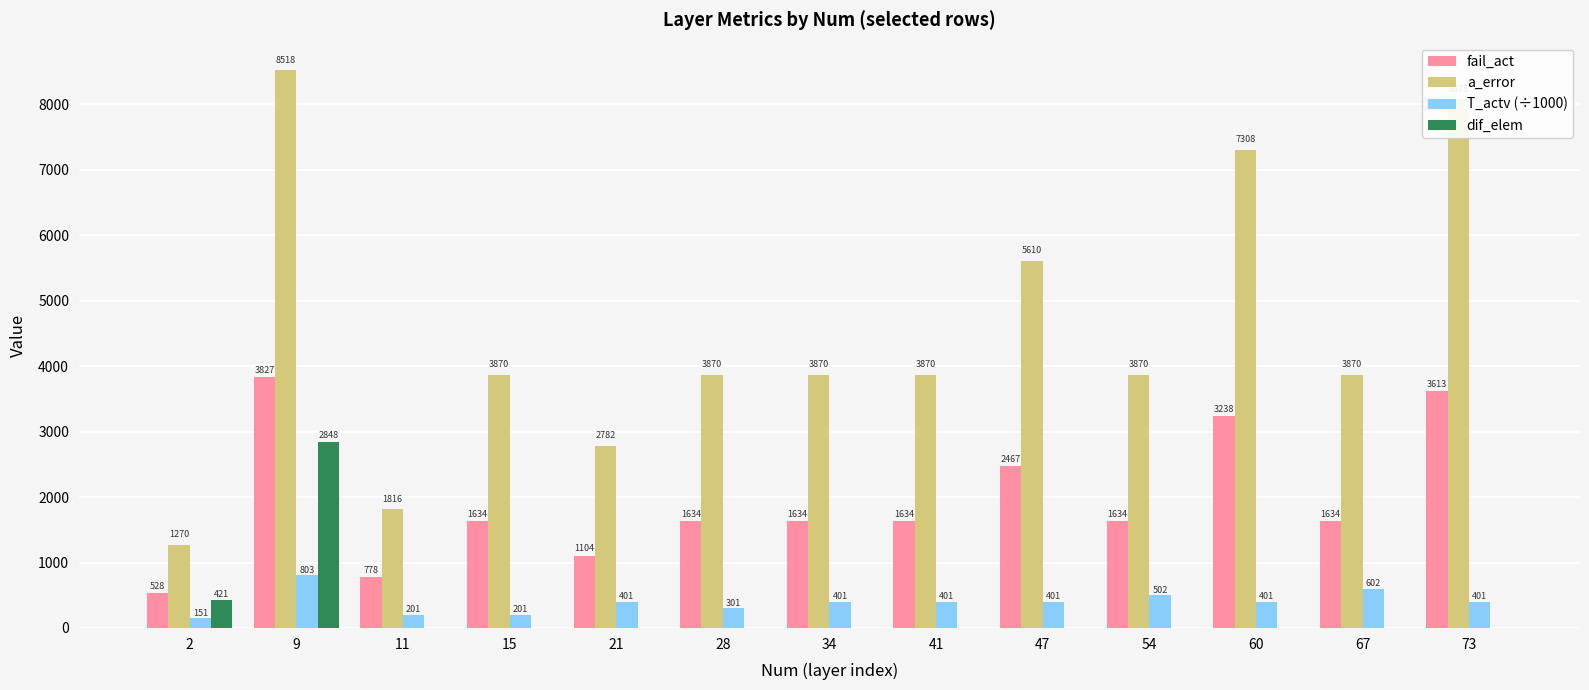

Which category has the highest value across all series?

9